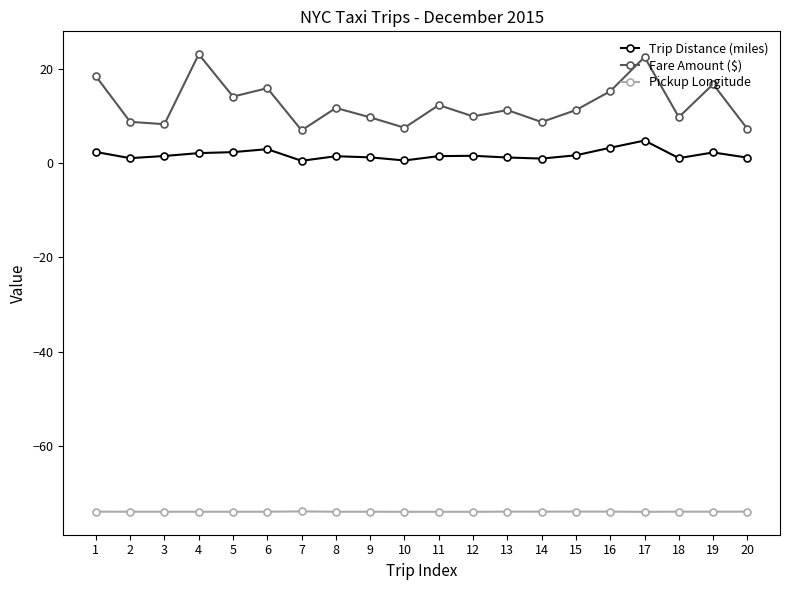

Does the chart display data point markers on the line(s)?

Yes